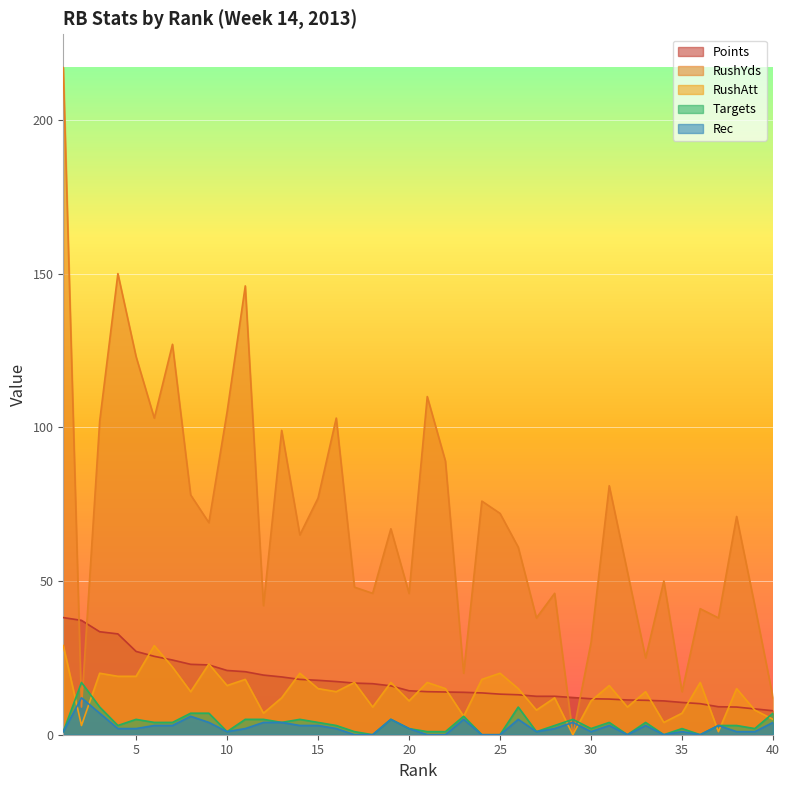

Which series changed the most between 35 and 38?

RushYds